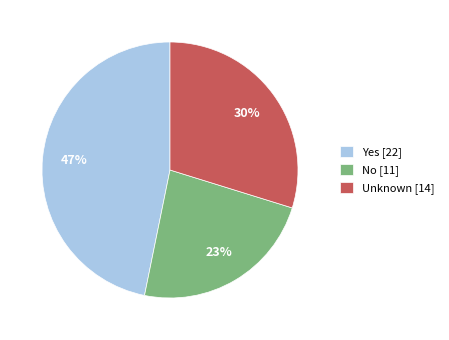

Which category has the smallest portion of the pie?

No [11]